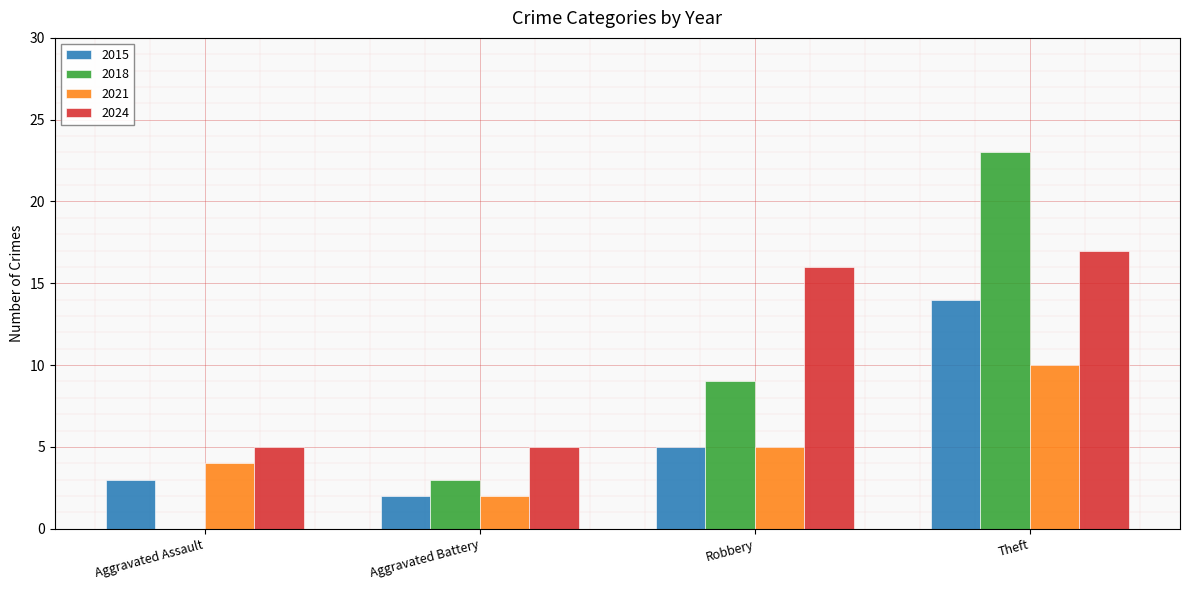

Reading right to left, transcribe all the data shown in this chart.

2015: Theft=14	Robbery=5	Aggravated Battery=2	Aggravated Assault=3
2018: Theft=23	Robbery=9	Aggravated Battery=3	Aggravated Assault=0
2021: Theft=10	Robbery=5	Aggravated Battery=2	Aggravated Assault=4
2024: Theft=17	Robbery=16	Aggravated Battery=5	Aggravated Assault=5